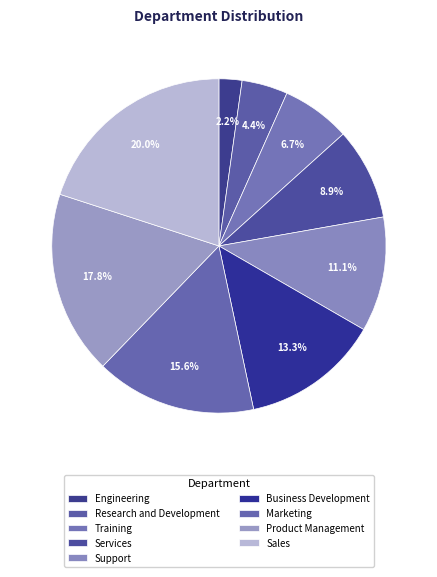

Is it true that Support is 11% of the pie?

True